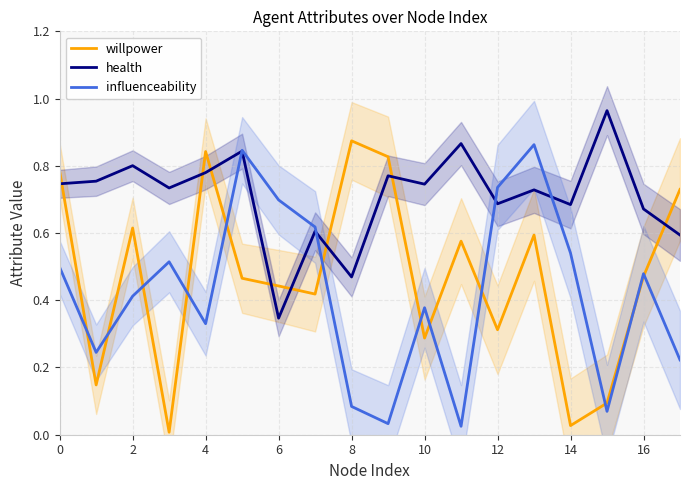

True or false: influenceability has a value of 0.9 at 0.

False